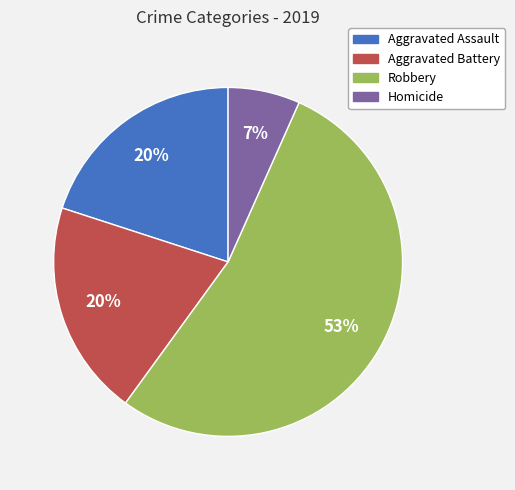

Between Aggravated Battery and Homicide, which is larger?

Aggravated Battery